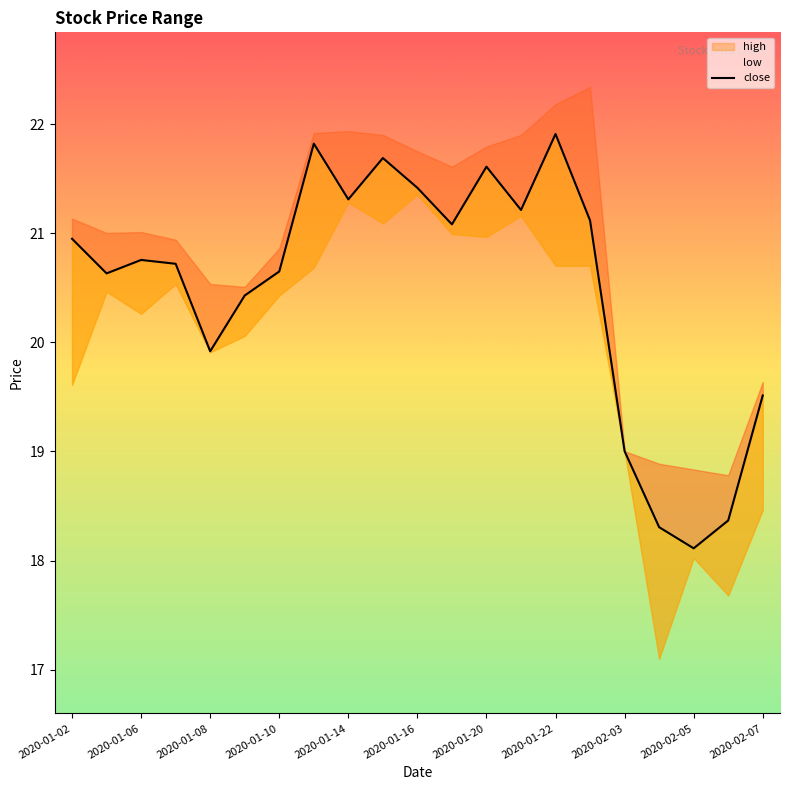

The value at 2020-02-03 is 27.5. True or false?

False